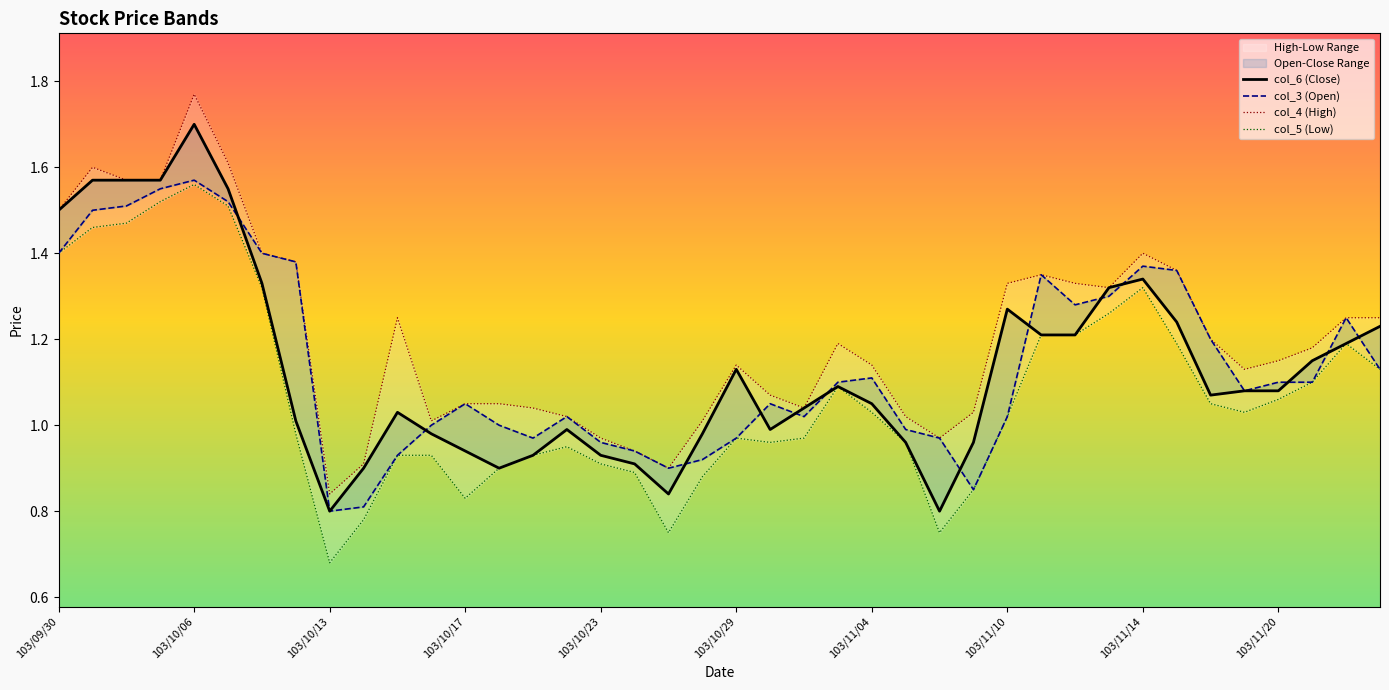

Is the value of col_5 (Low) at 22 greater than the value of col_4 (High) at 29?

No